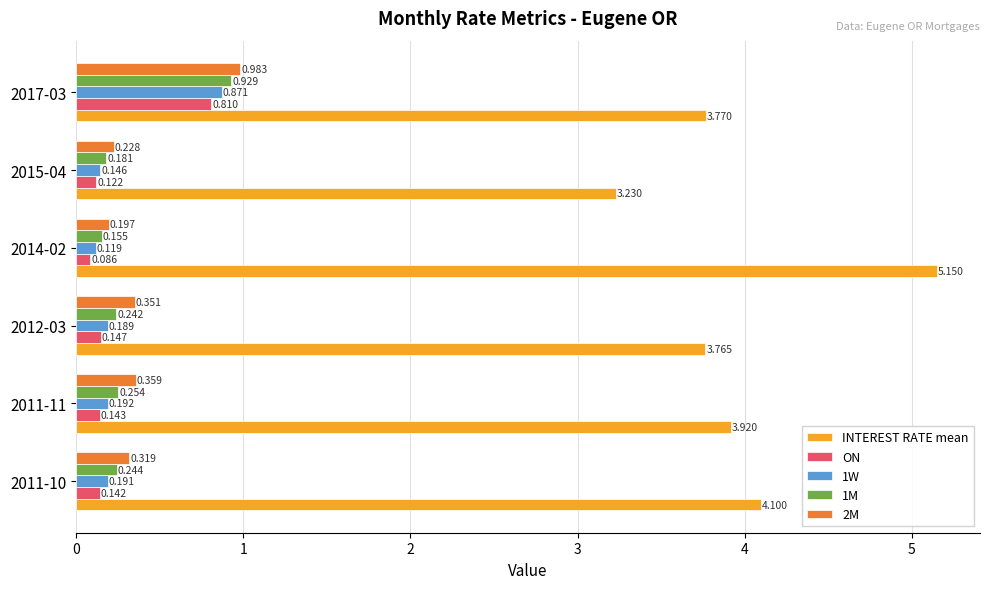

Is the value of 1M at 2015-04 greater than the value of INTEREST RATE mean at 2014-02?

No